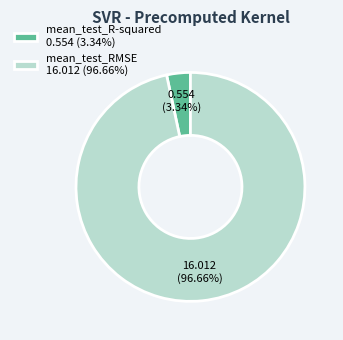

Which has a higher value, mean_test_R-squared or mean_test_RMSE?

mean_test_RMSE